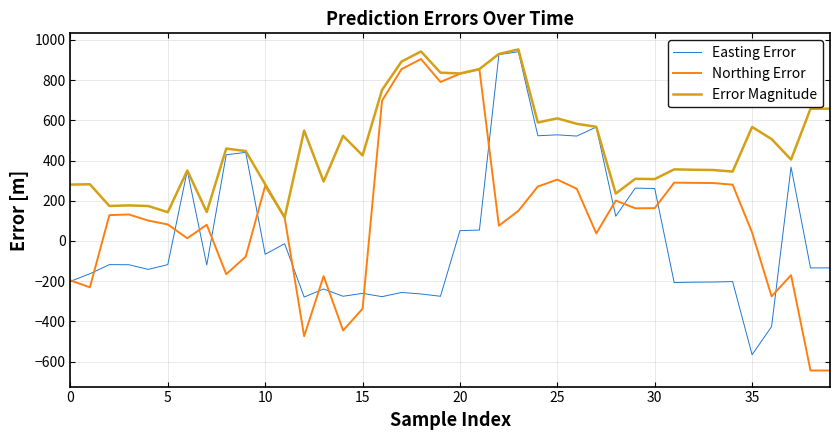

Count the number of categories in the chart.

40